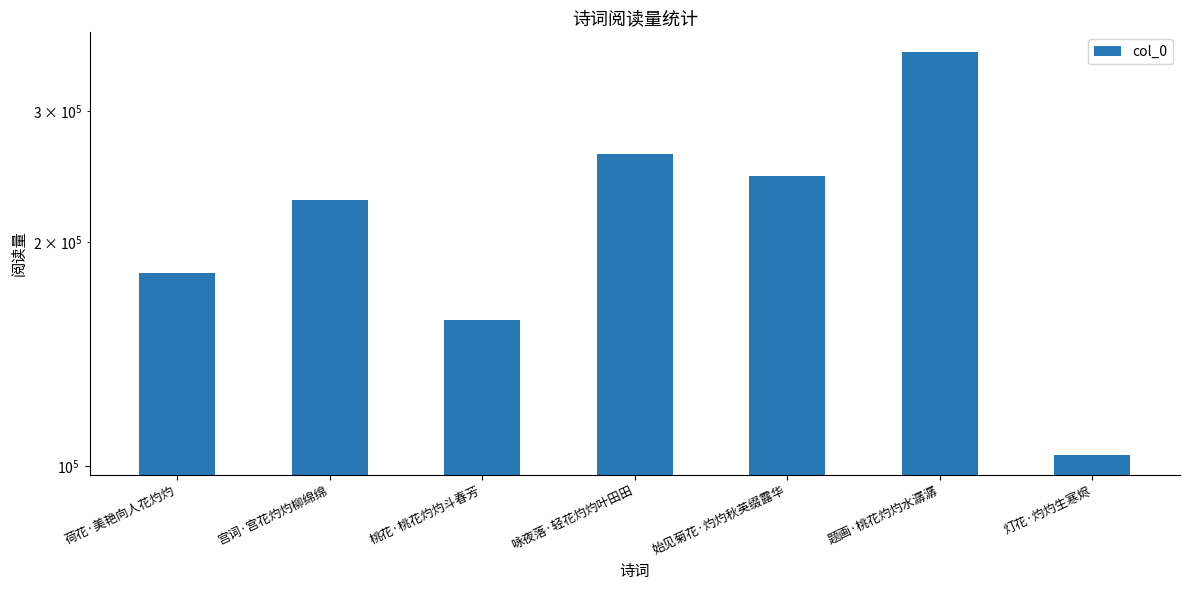

The value at 始见菊花·灼灼秋英缀露华 is 245514. True or false?

True